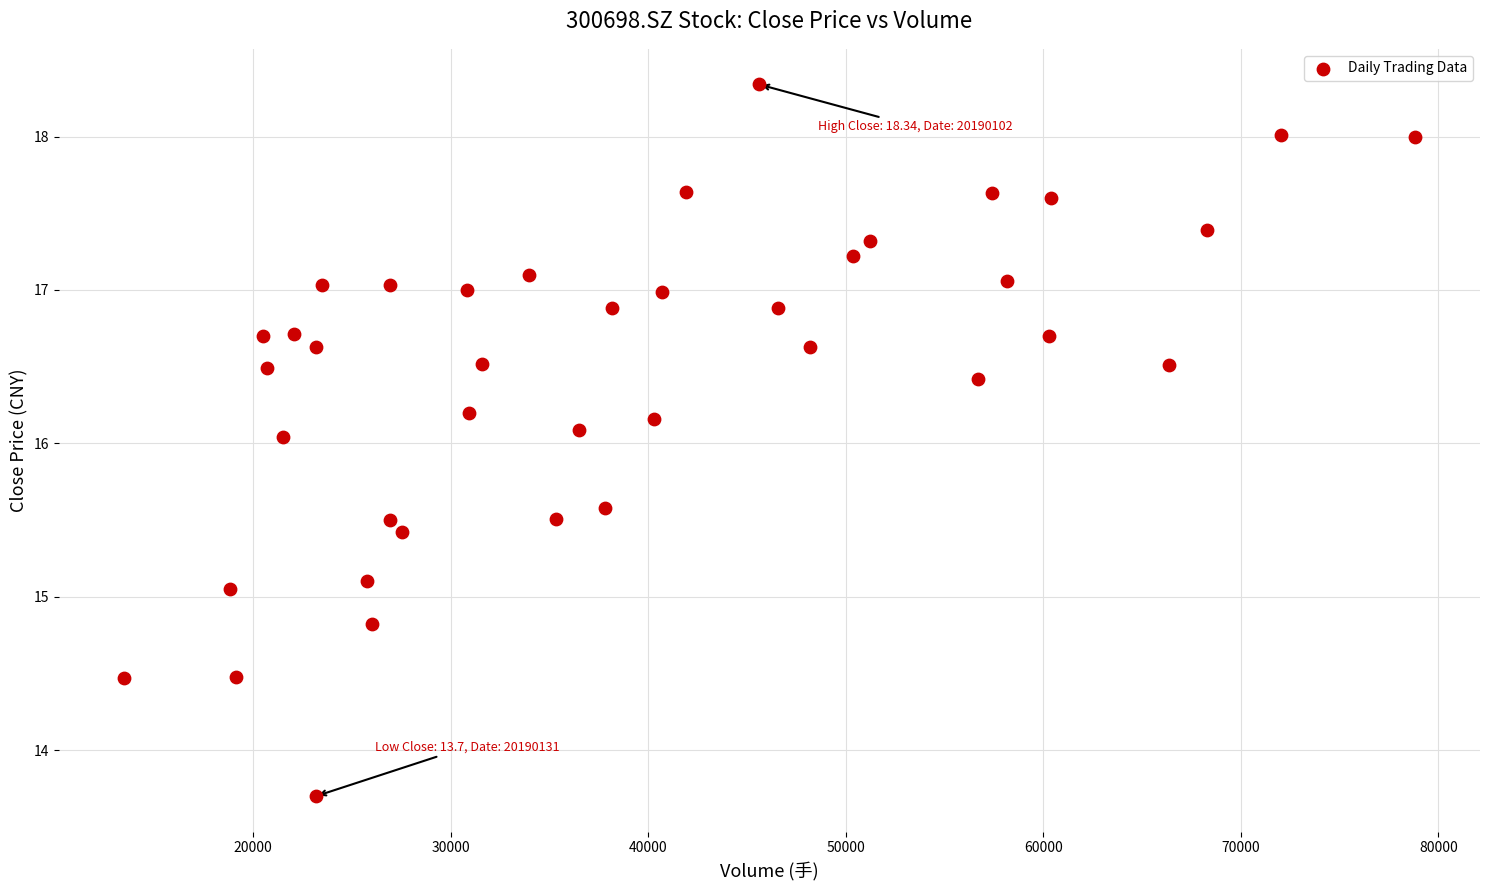

What is the range of Y values (max minus min)?

4.6